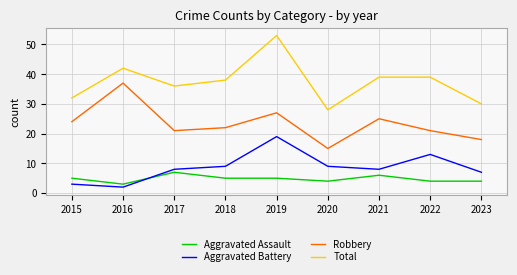

At how many categories does at least one series exceed 22?

9